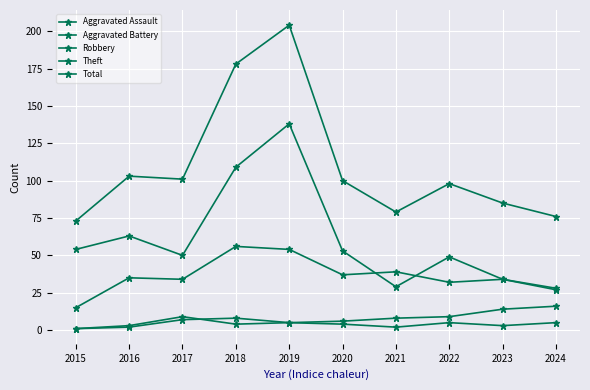

Is it true that Aggravated Battery equals 12 at 2017?

False